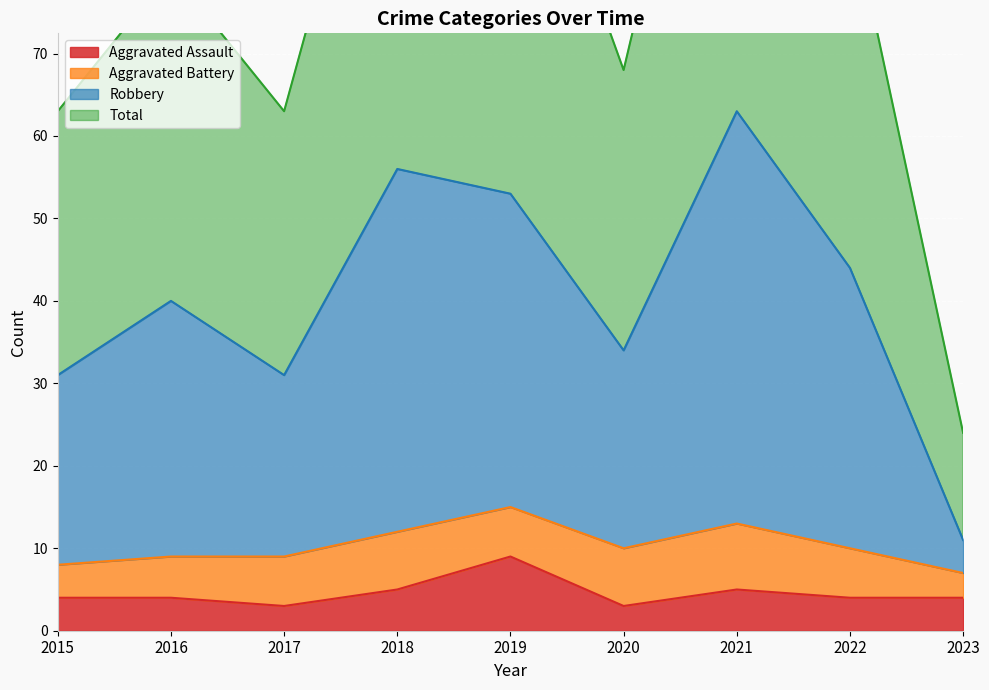

True or false: Aggravated Assault has a value of 1 at 2022.

False